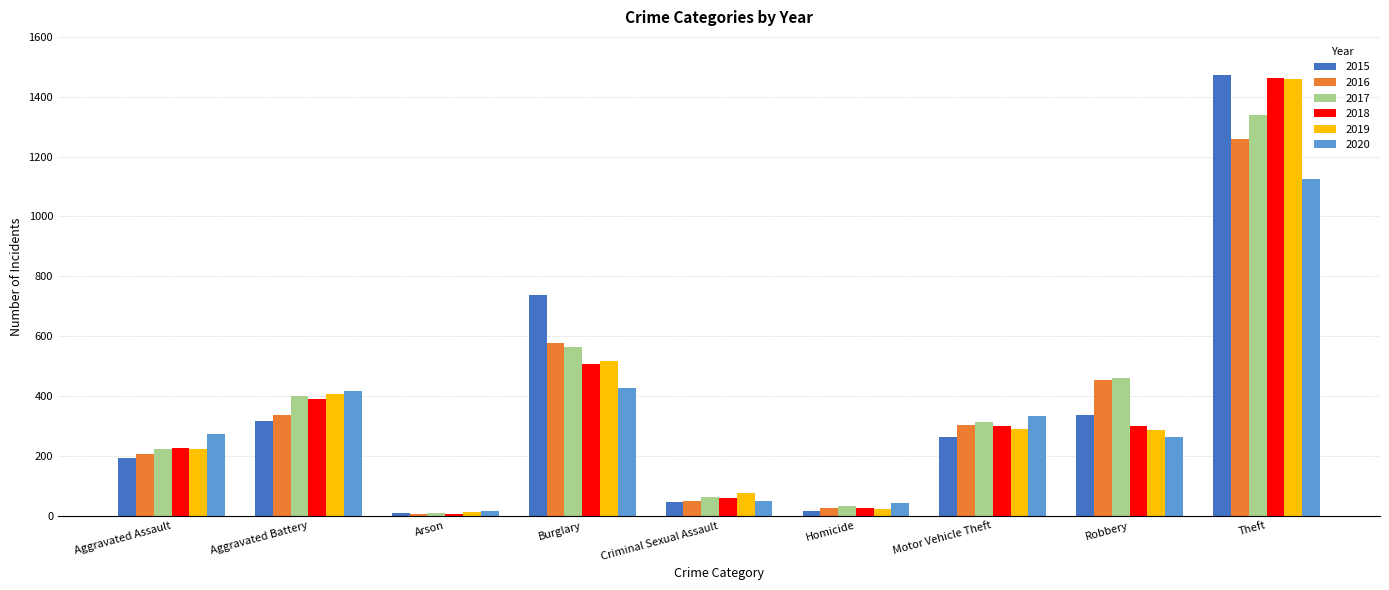

What is the difference between the highest and lowest values at Aggravated Assault?

79